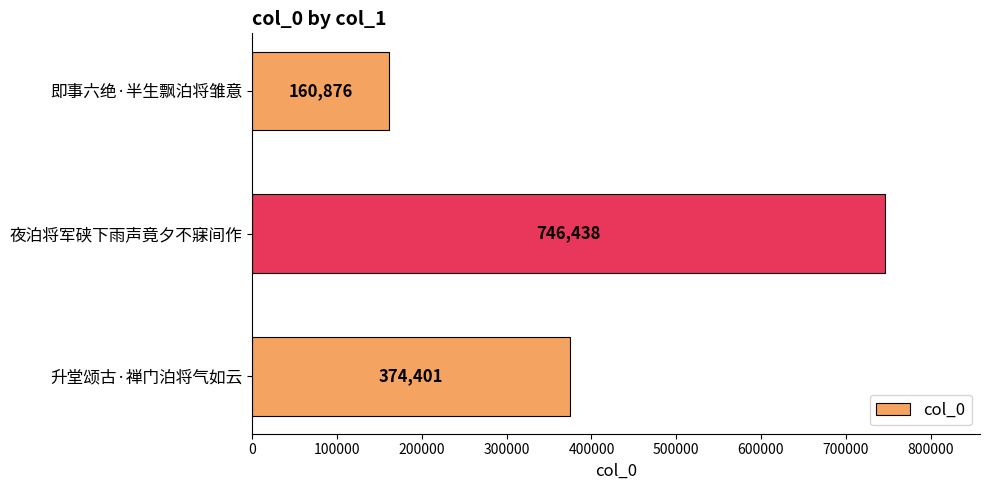

List the labels in order of value, smallest first.

即事六绝·半生飘泊将雏意, 升堂颂古·禅门泊将气如云, 夜泊将军硖下雨声竟夕不寐间作